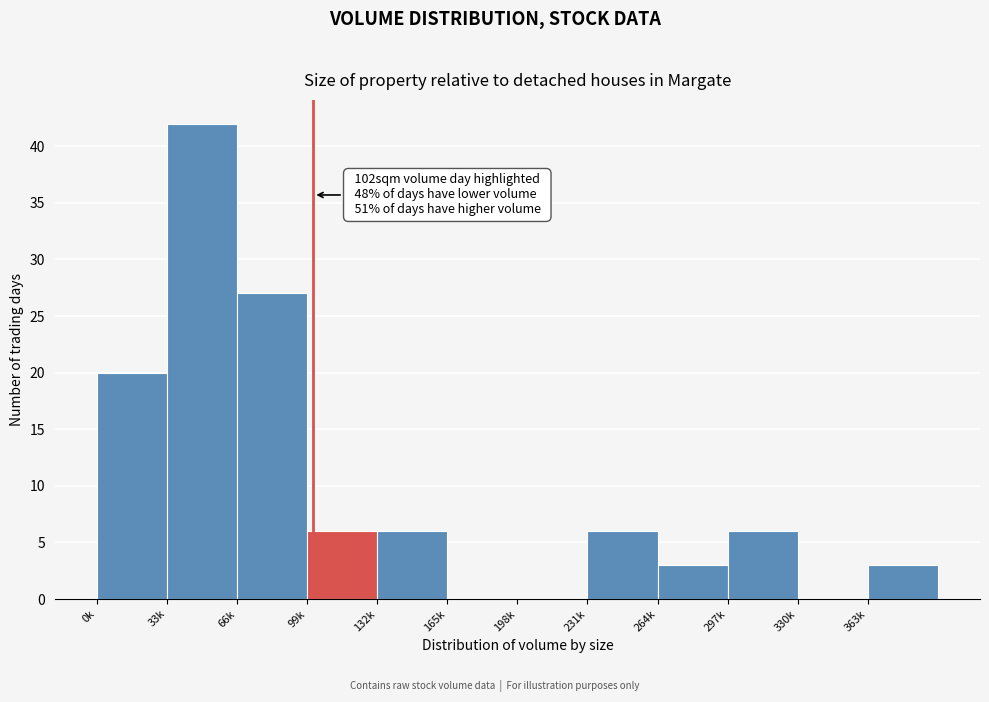

Reading left to right, extract all data points from this chart.

0k=20	33k=42	66k=27	99k=6	132k=6	165k=0	198k=0	231k=6	264k=3	297k=6	330k=0	363k=3